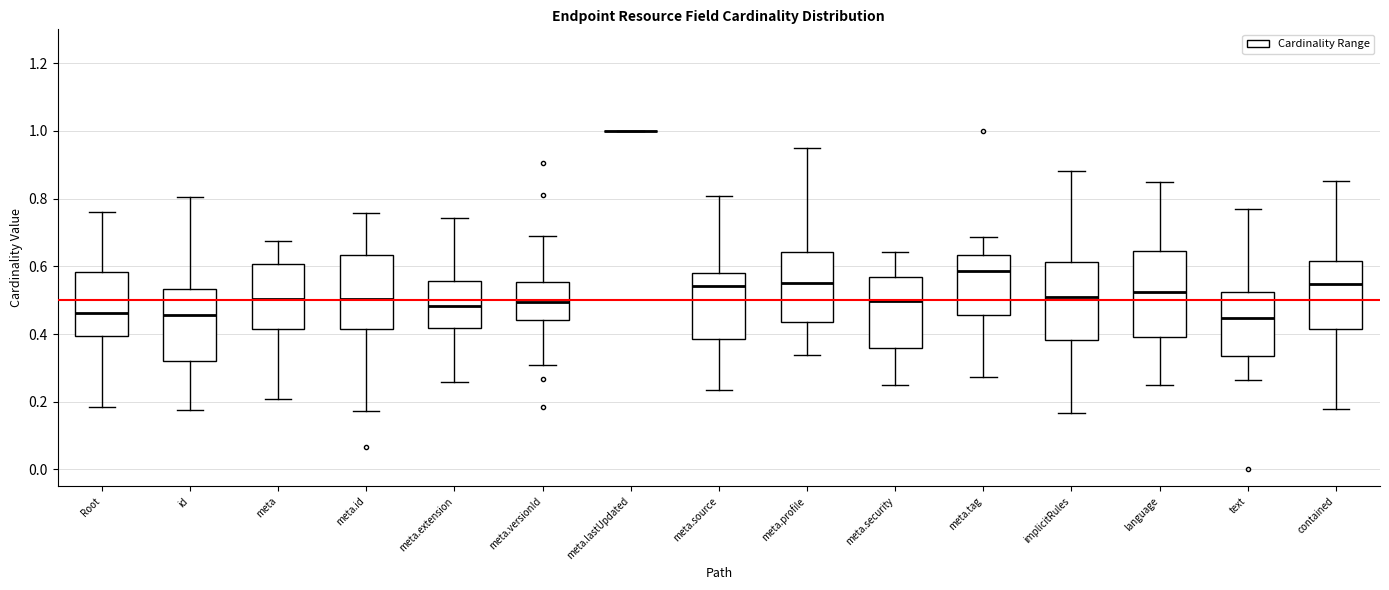

Where does the median line of the box for Root sit on the y-axis? The values are not printed on the chart, so give them approximately, as read against the axis.

0.46